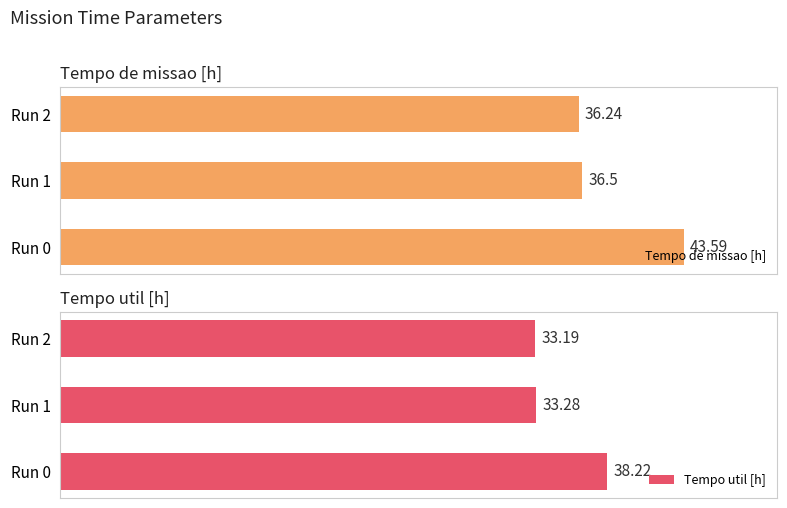

What is the average value of the Tempo util [h] series?

34.9